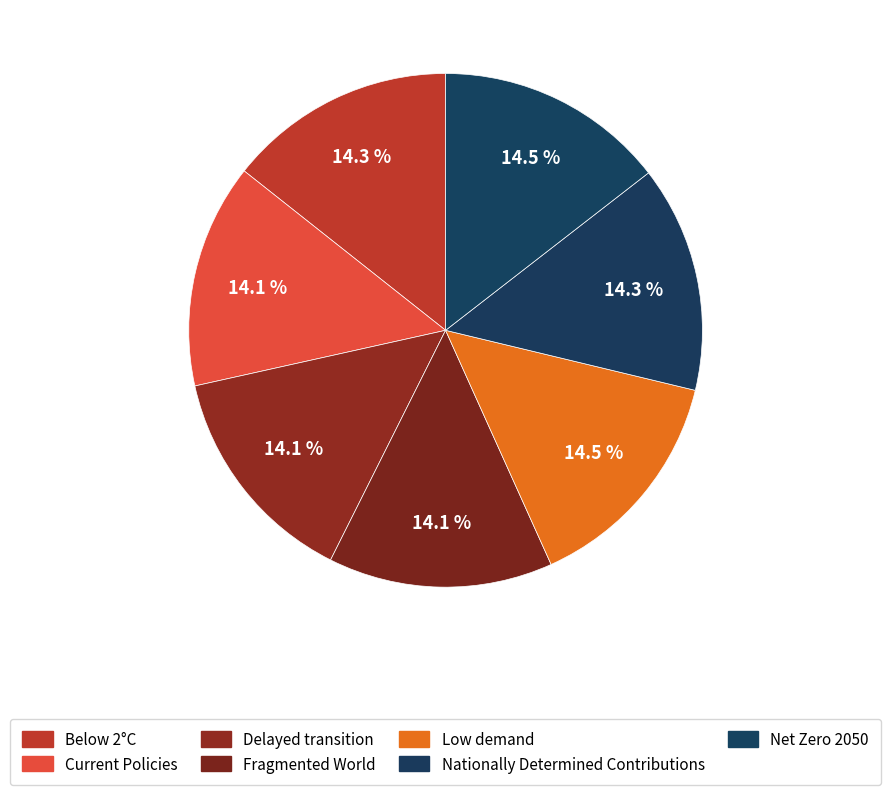

To the nearest percent, what is the combined percentage of Fragmented World and Low demand?

29%